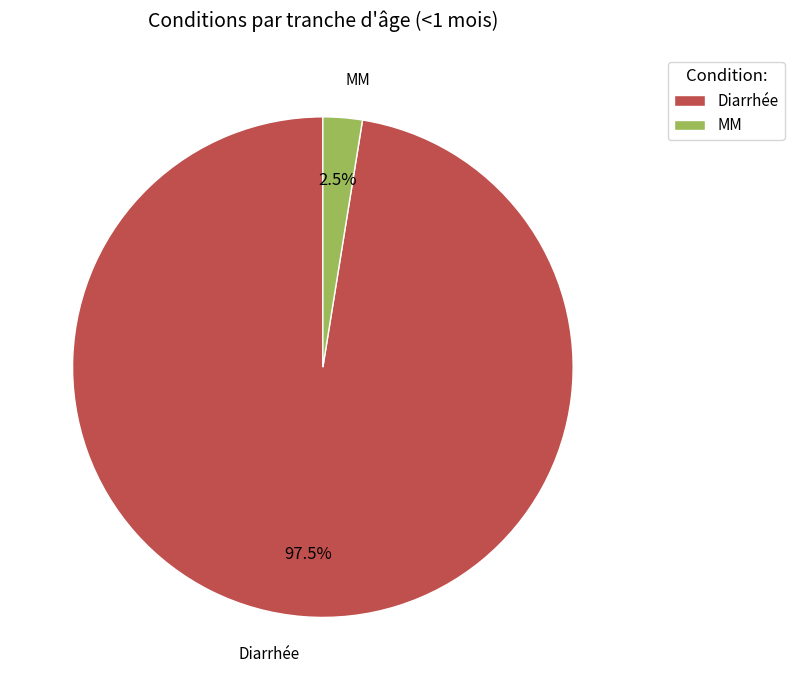

Which has a higher value, MM or Diarrhée?

Diarrhée